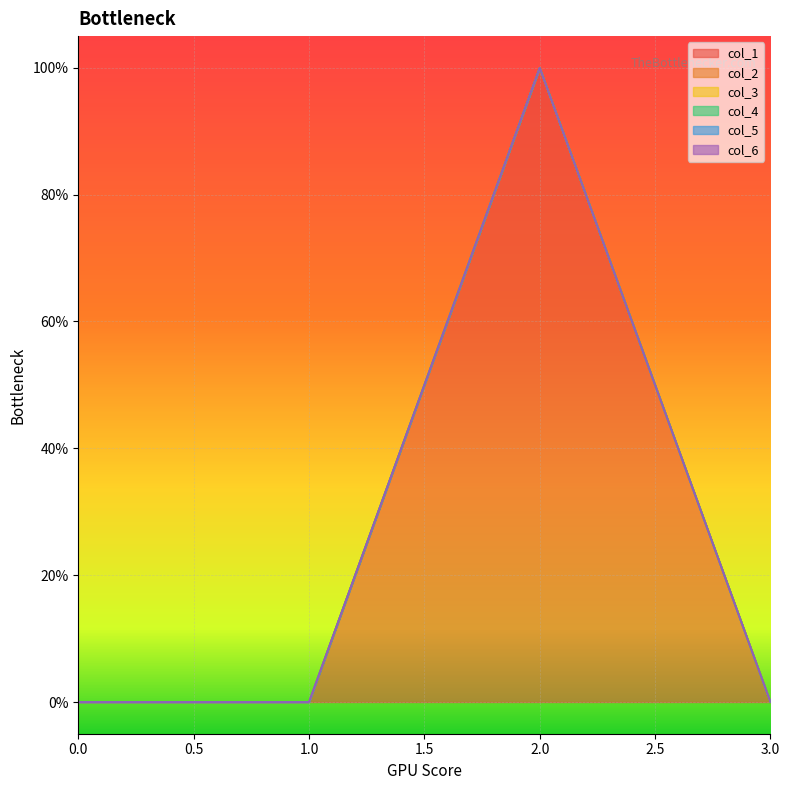

True or false: col_3 and col_4 cross at least once.

False